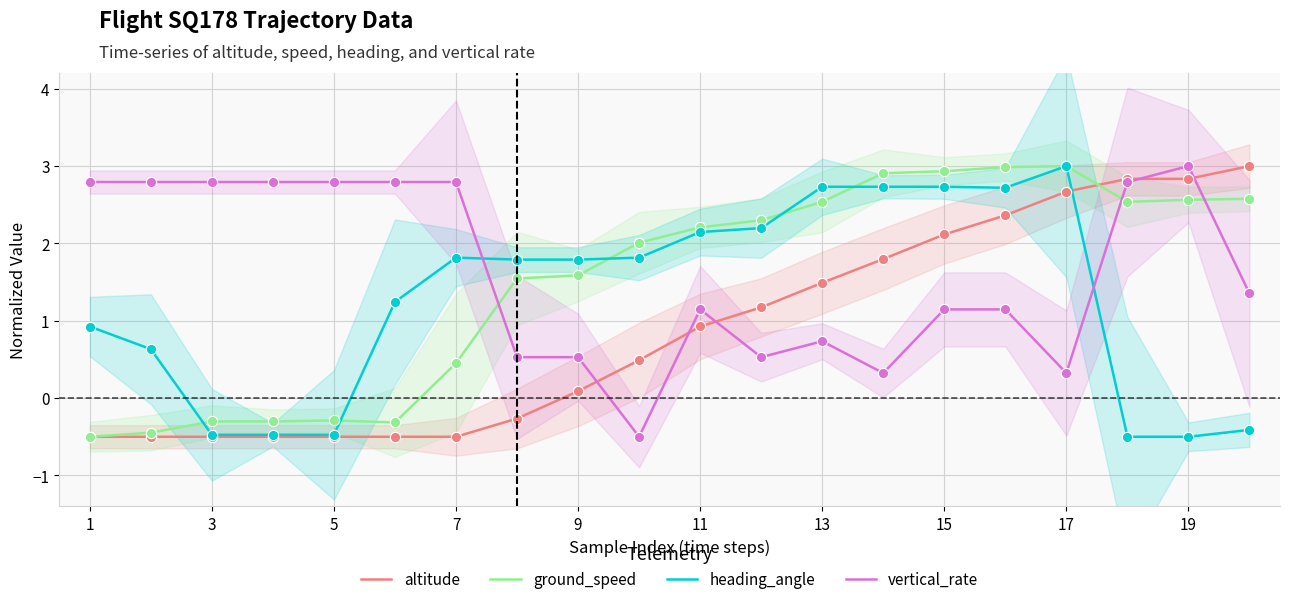

Which series has the largest total across all categories?

vertical_rate